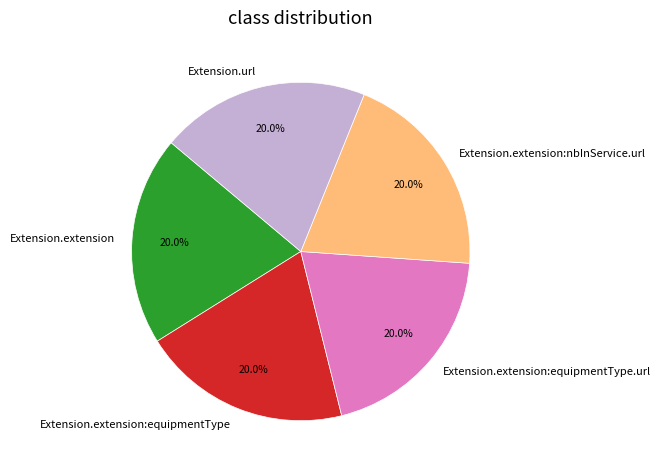

Approximately how many times larger is the value at Extension.extension:equipmentType compared to Extension.url?

1.0